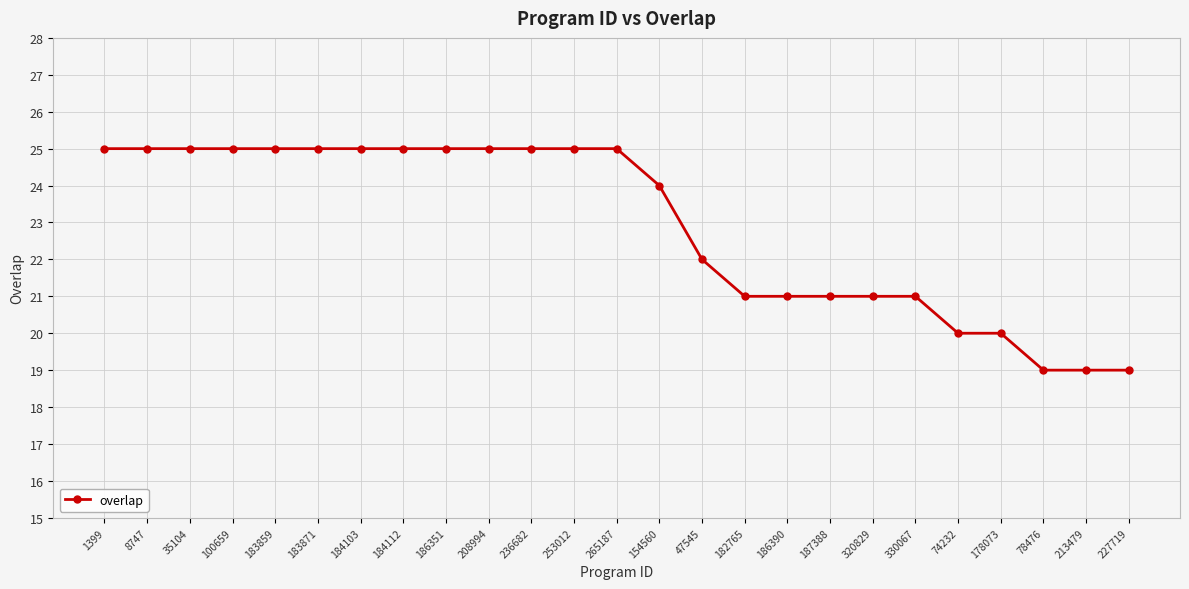

What is the smallest value displayed?

19